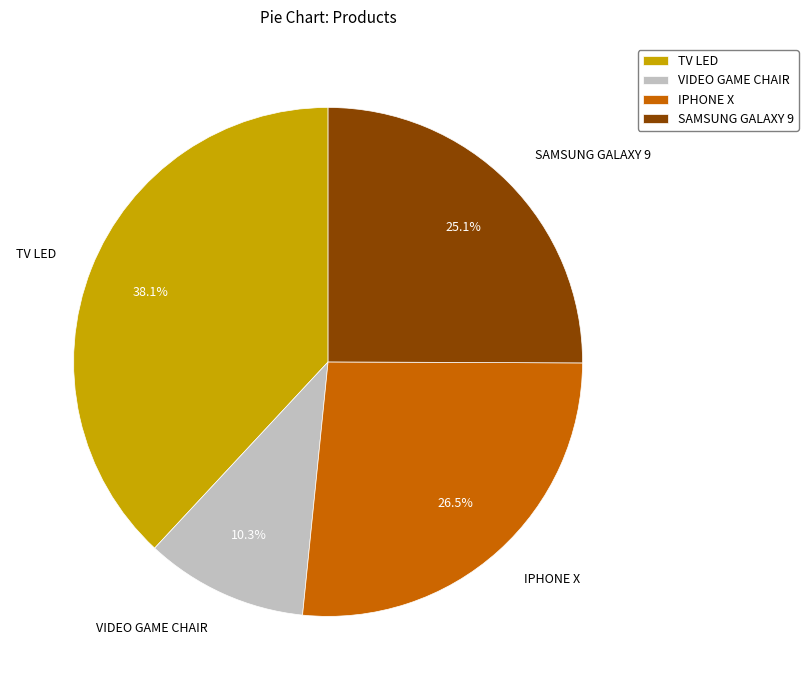

Count the number of slices in the pie.

4